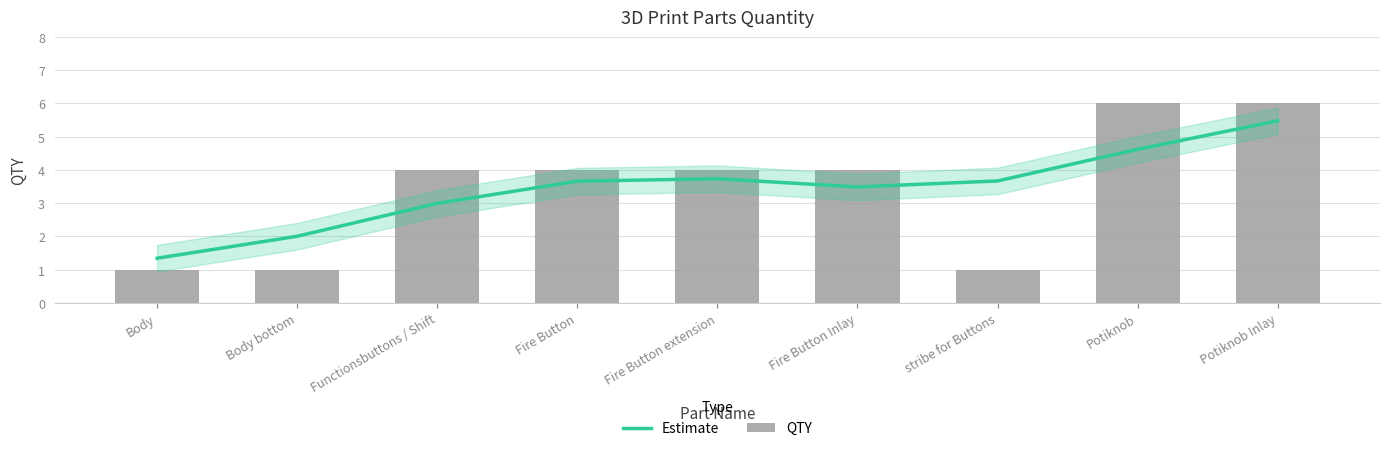

How many values in the QTY series exceed 4?

2